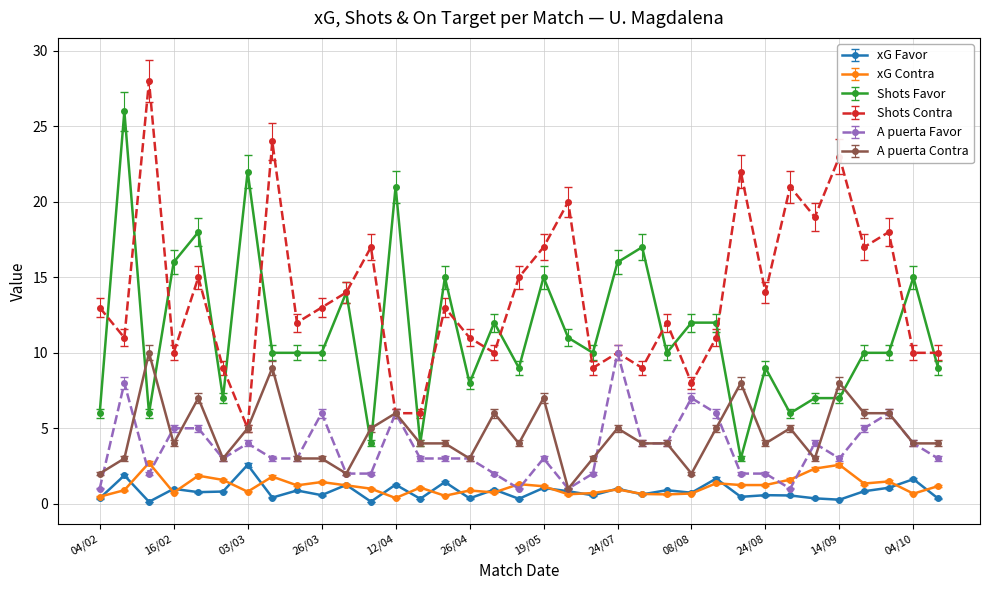

Which series has the largest total across all categories?

Shots Contra